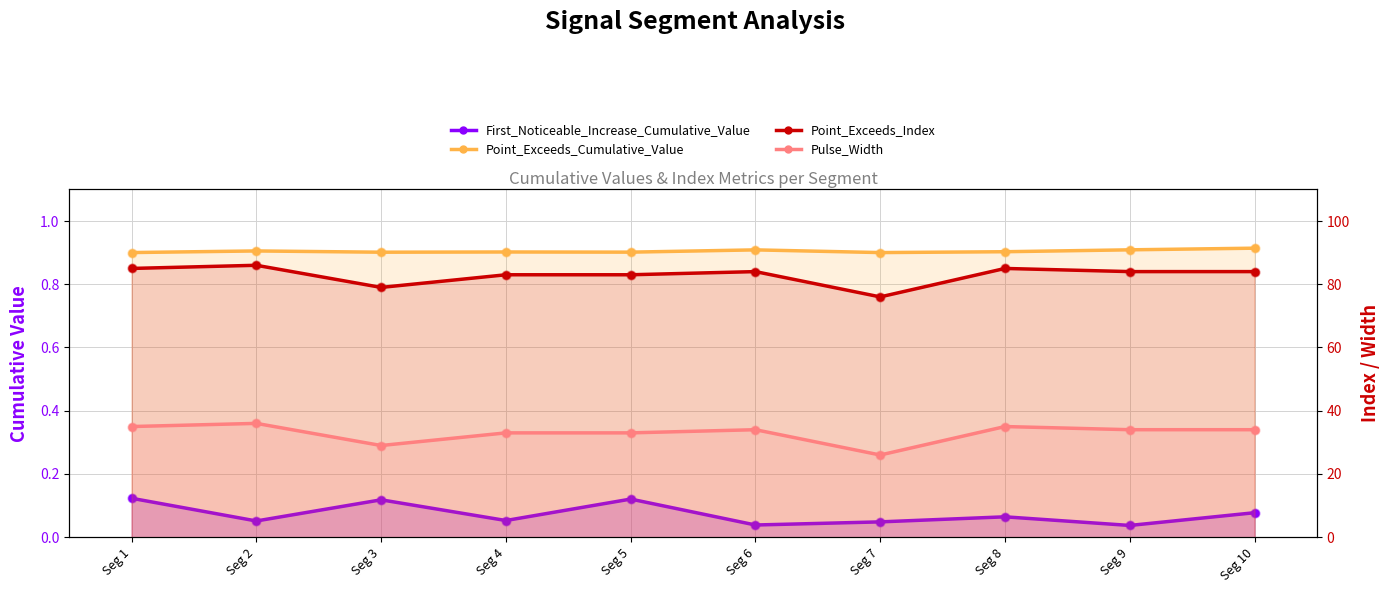

Which series has the largest total across all categories?

Point_Exceeds_Index